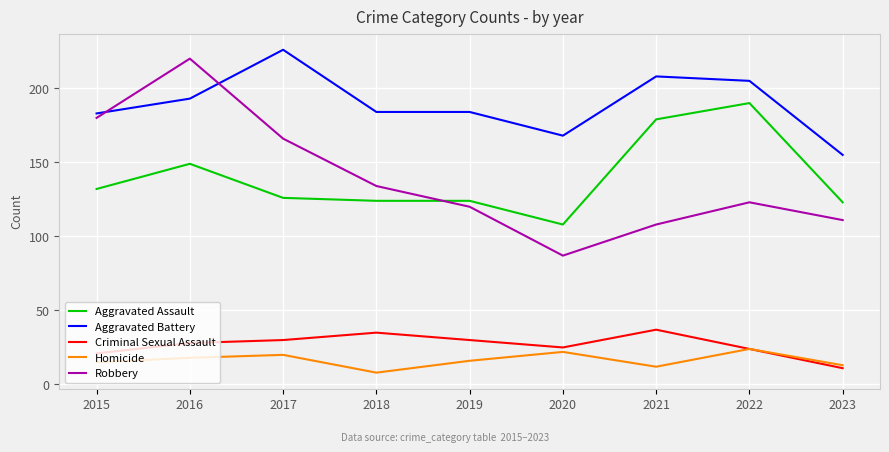

Which series has the largest range (max minus min)?

Robbery